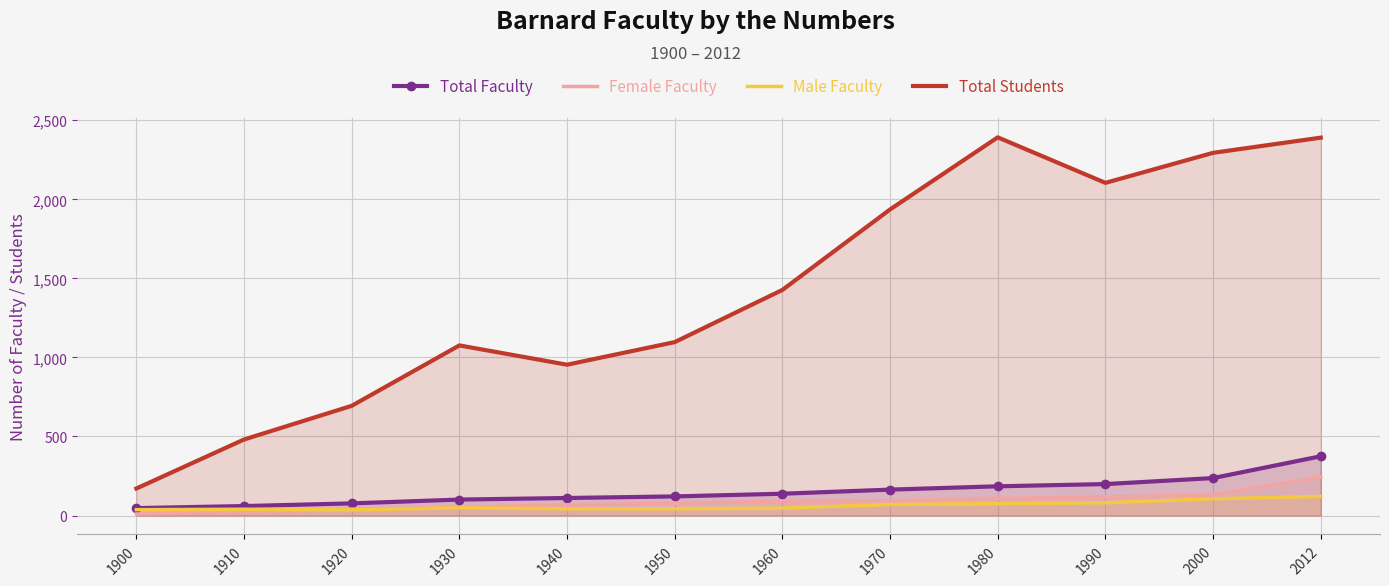

At which label does Female Faculty first exceed 91?

1970